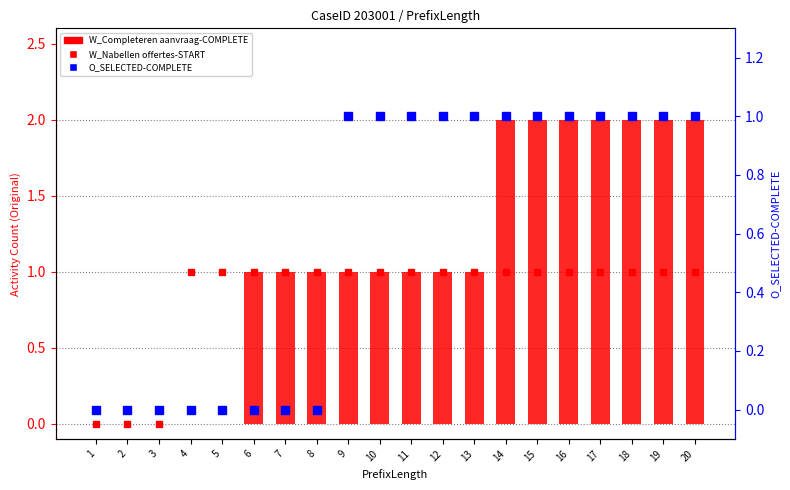

What is the difference between the maximum and minimum values in the W_Nabellen offertes-START series?

1